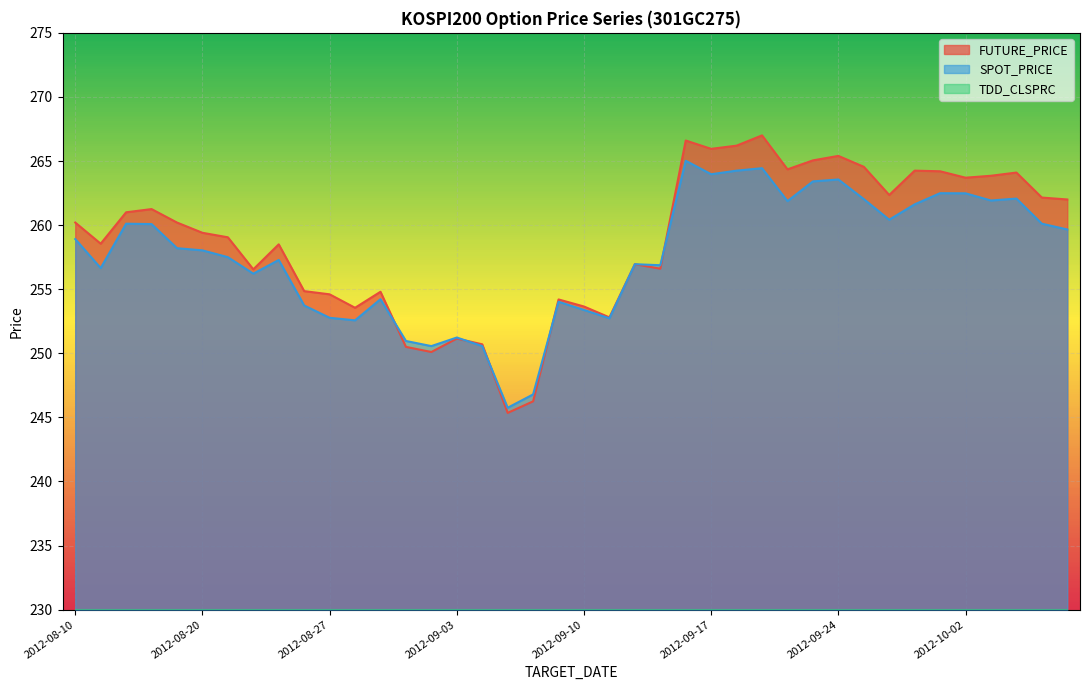

What is the total value across all series at 2012-08-23?

535.6